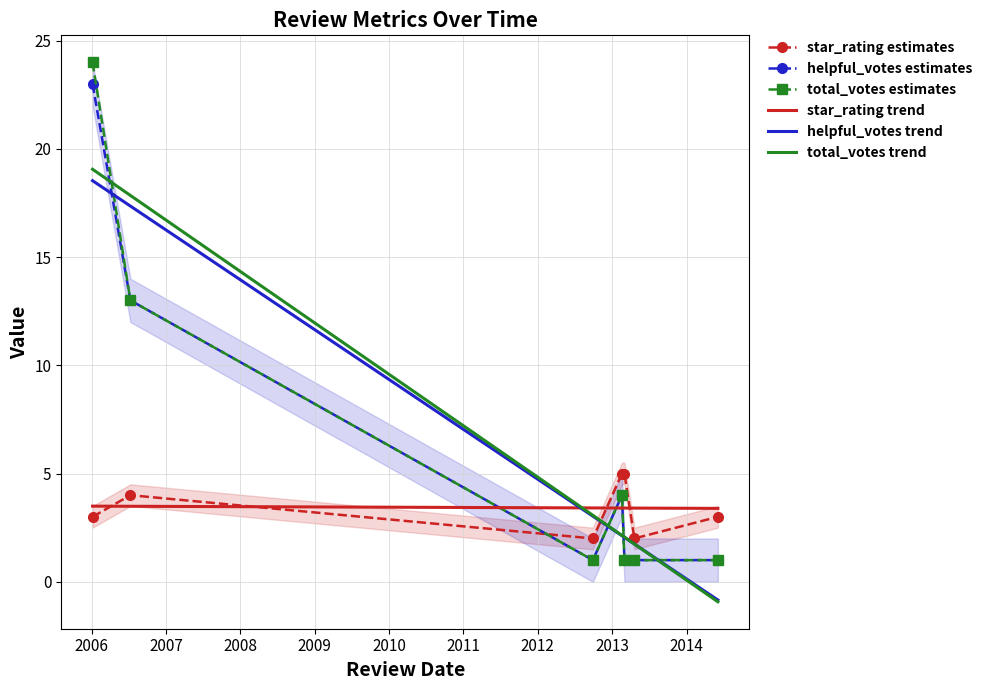

Rank the series by their maximum value, from highest to lowest.

total_votes estimates, helpful_votes estimates, total_votes trend, helpful_votes trend, star_rating estimates, star_rating trend